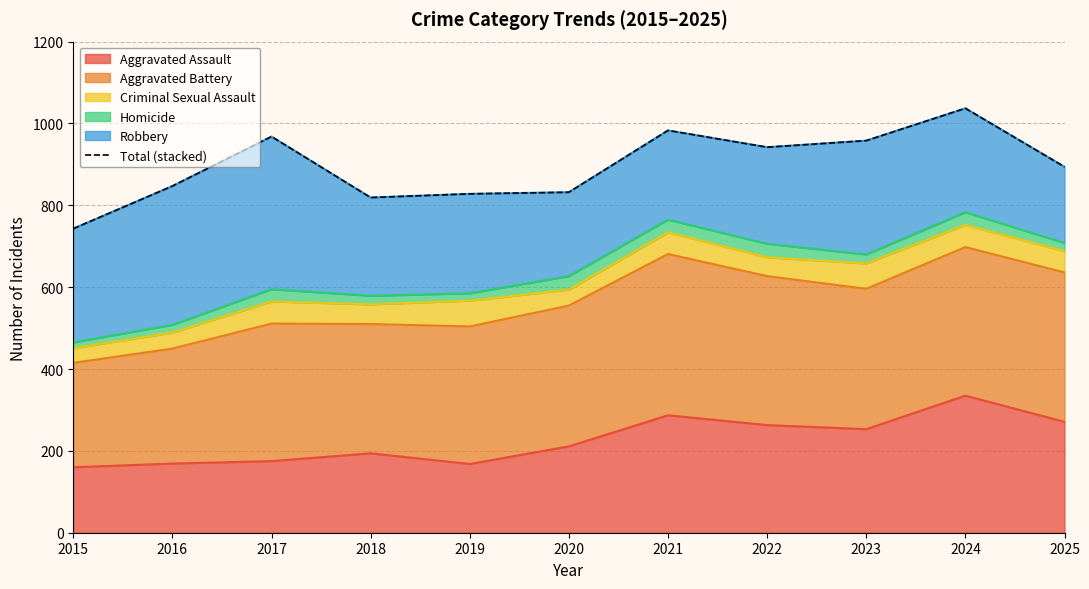

How many lines are shown in the chart?

1